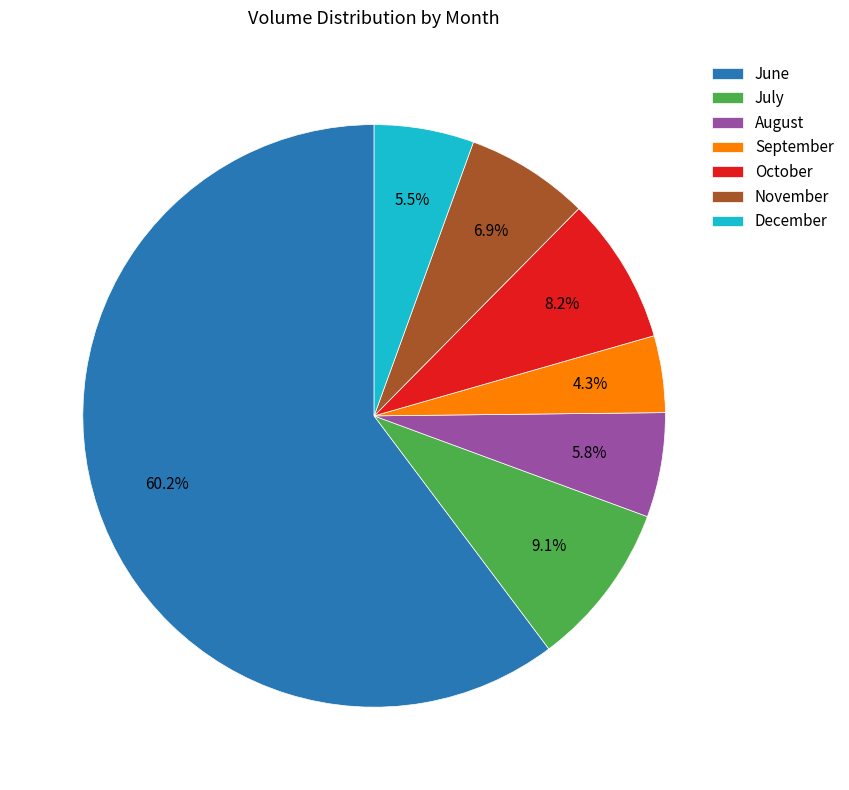

Which has a higher value, October or September?

October